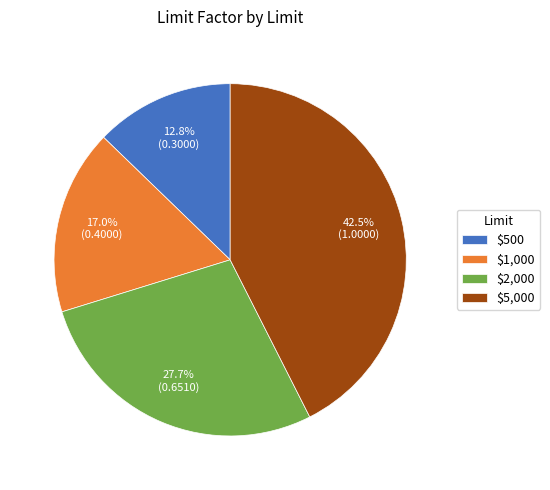

Between $5,000 and $1,000, which is larger?

$5,000